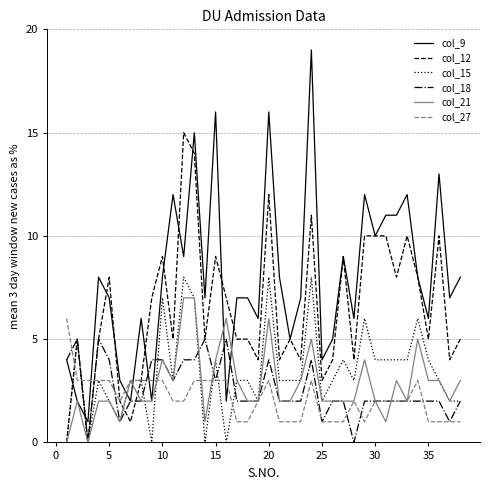

Which series has the widest spread of values?

col_9